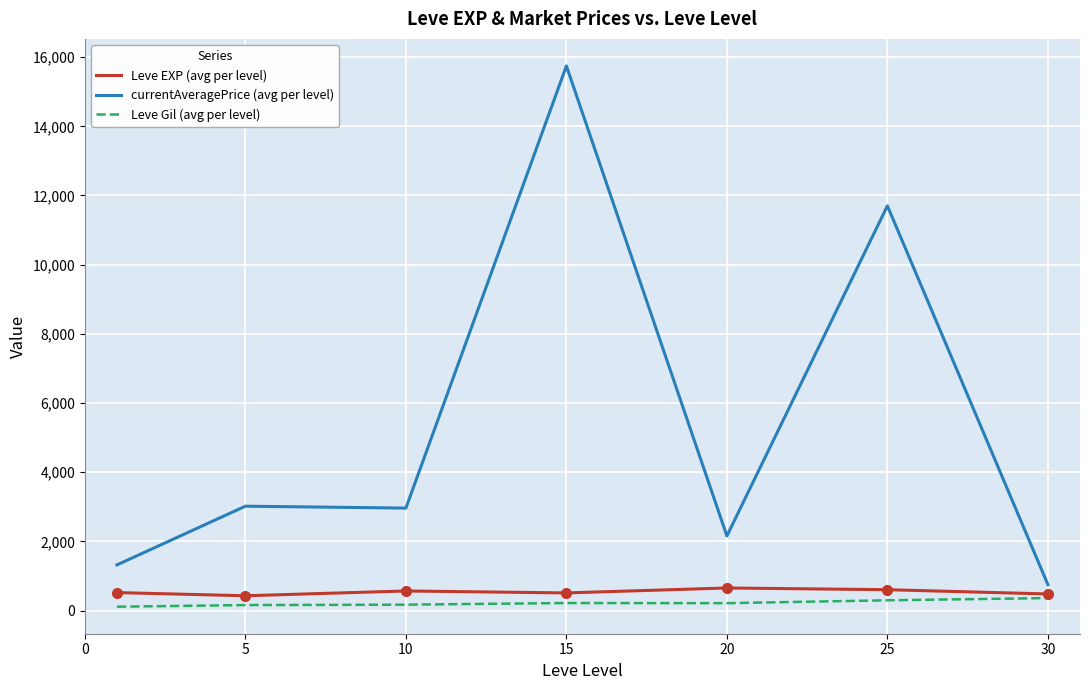

True or false: currentAveragePrice (avg per level) and Leve Gil (avg per level) intersect in this chart.

False